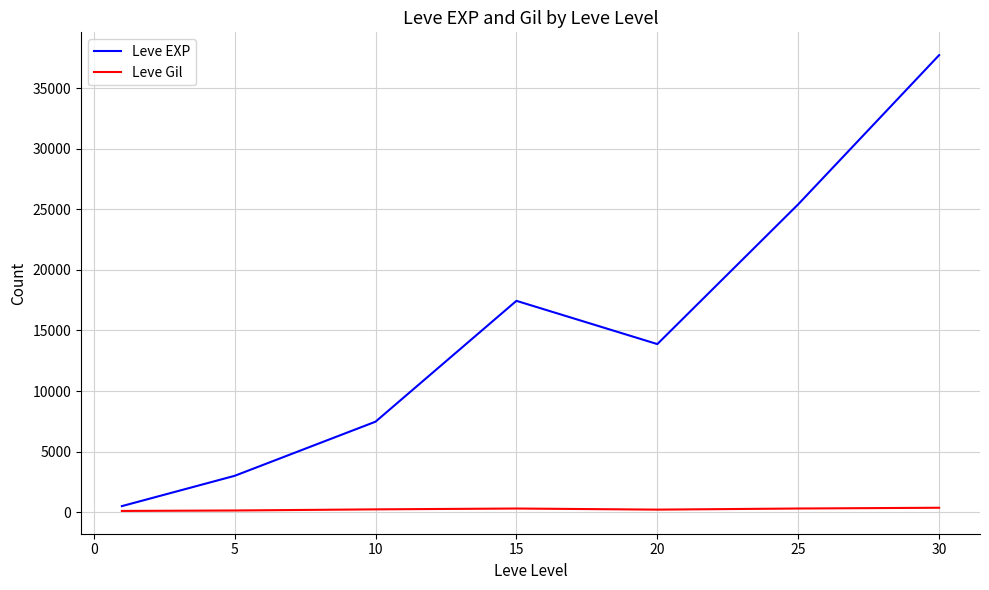

At how many categories does at least one series exceed 36413?

1